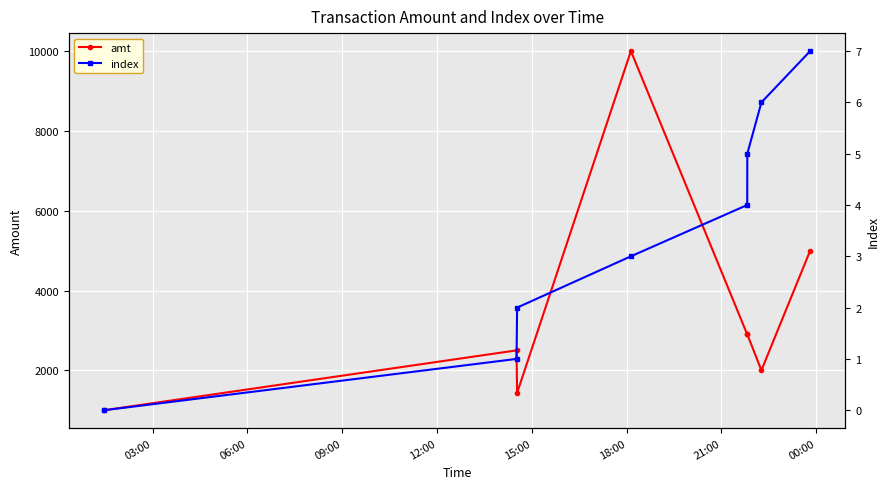

At which label is amt closest to 5500?

00:00